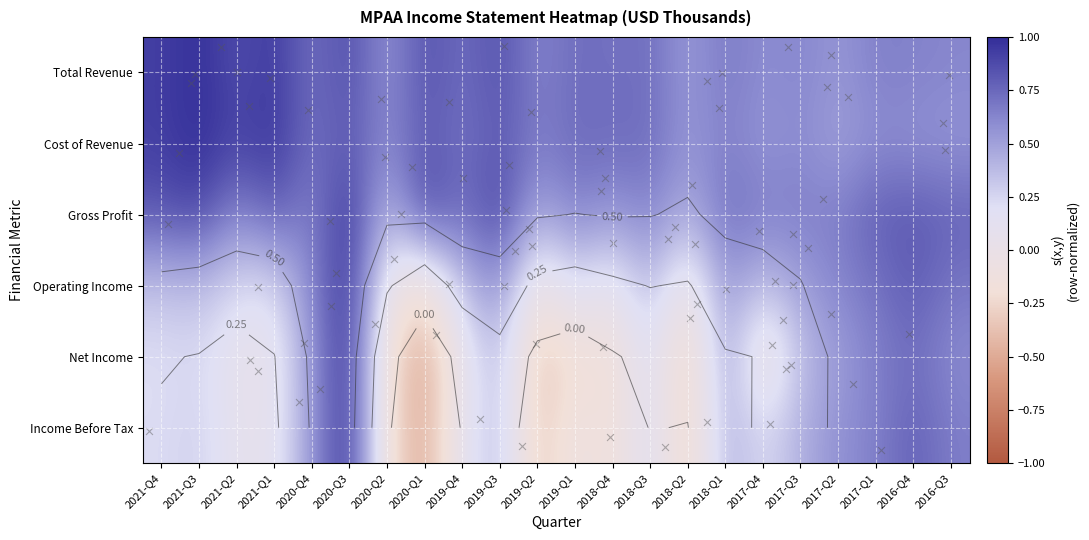

What is the total value across all series at 2021-Q2?

2.7